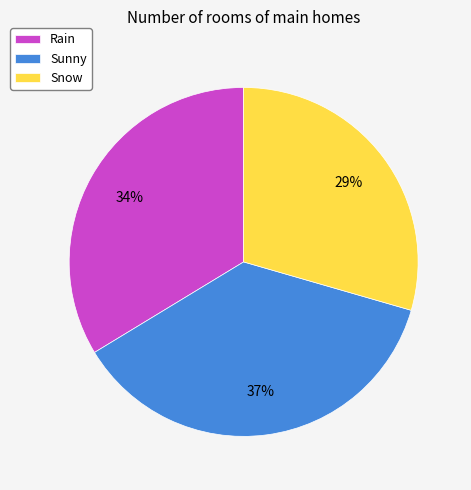

Count the number of slices in the pie.

3